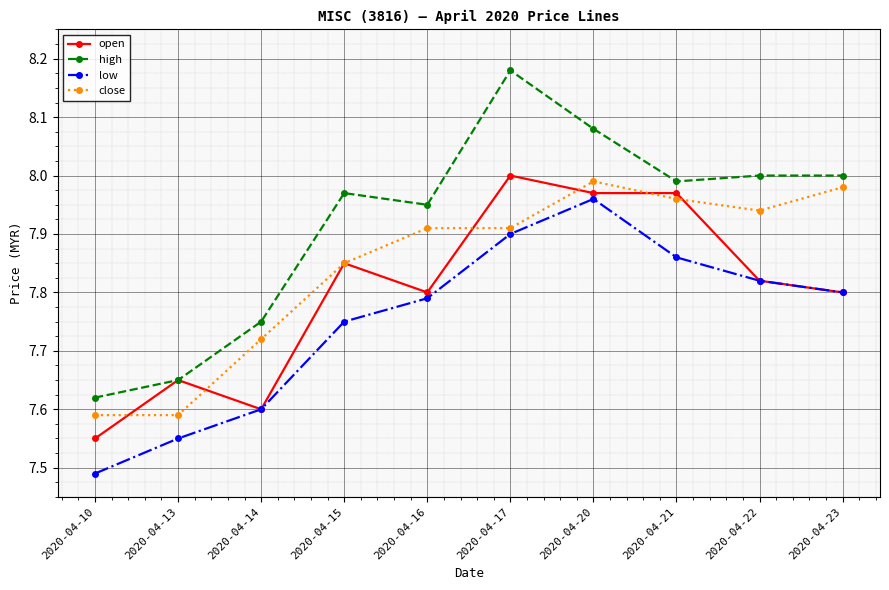

True or false: low and high intersect in this chart.

False